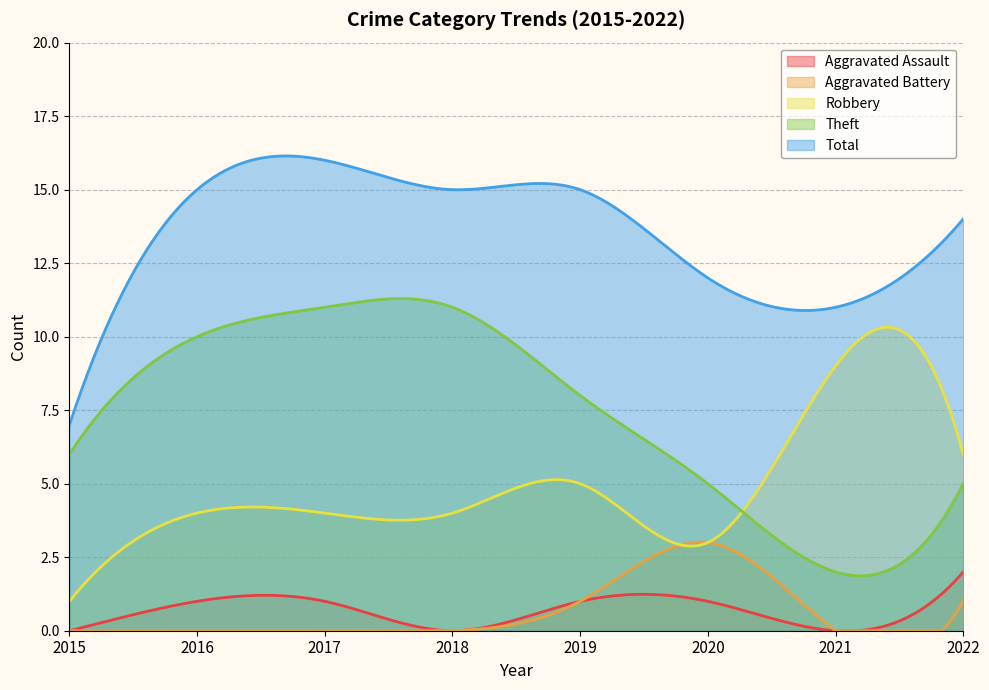

Reading left to right, transcribe all the data shown in this chart.

Aggravated Assault: 2015=0	2016=1	2017=1	2018=0	2019=1	2020=1	2021=0	2022=2
Aggravated Battery: 2015=0	2016=0	2017=0	2018=0	2019=1	2020=3	2021=0	2022=1
Robbery: 2015=1	2016=4	2017=4	2018=4	2019=5	2020=3	2021=9	2022=6
Theft: 2015=6	2016=10	2017=11	2018=11	2019=8	2020=5	2021=2	2022=5
Total: 2015=7	2016=15	2017=16	2018=15	2019=15	2020=12	2021=11	2022=14